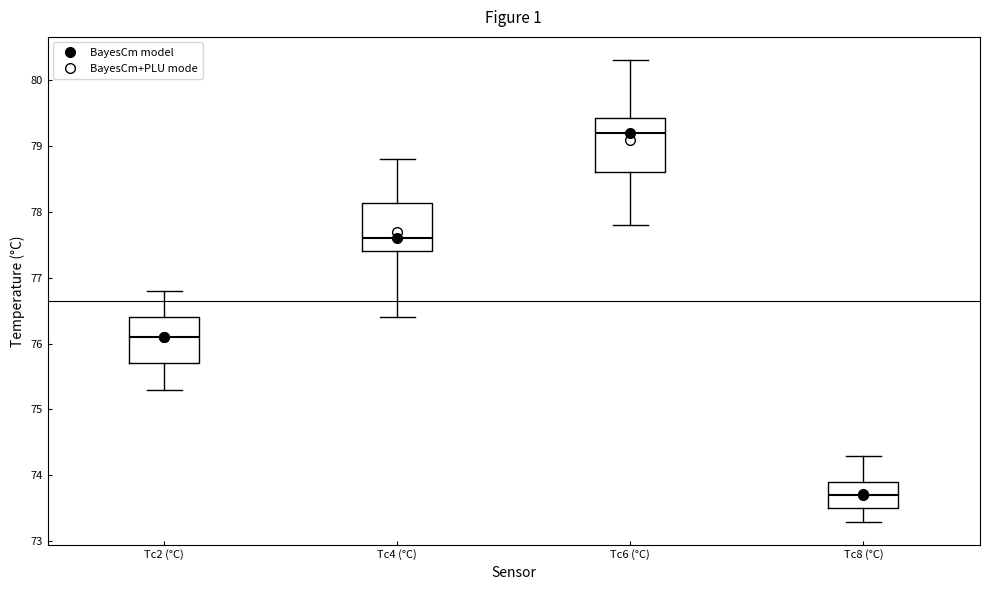

Which box has the highest median line?

Tc6 (°C)